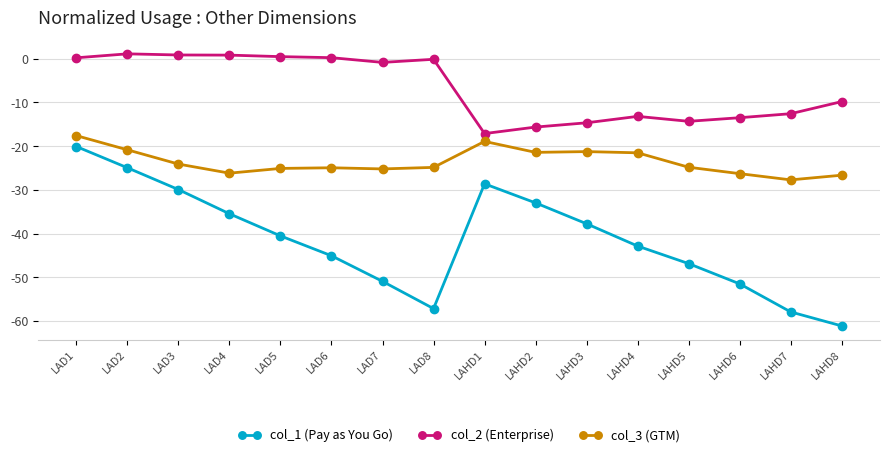

What is the minimum value for col_1 (Pay as You Go)?

-61.1